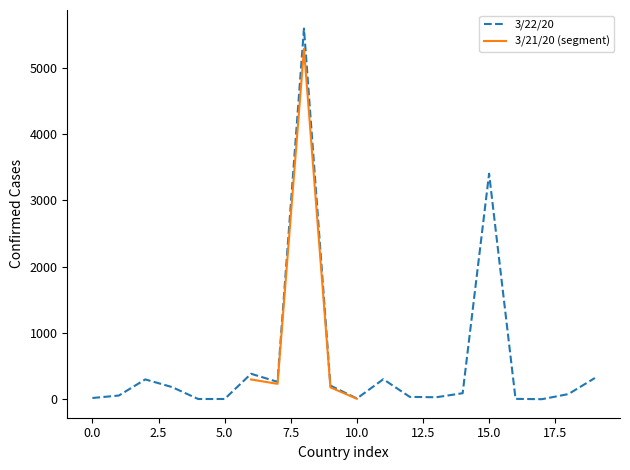

The value of 3/22/20 at 15.0 is 3401. True or false?

True